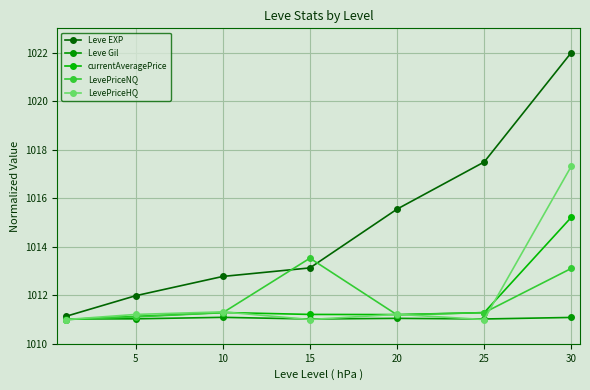

Where do LevePriceNQ and LevePriceHQ first cross each other?

10 and 15